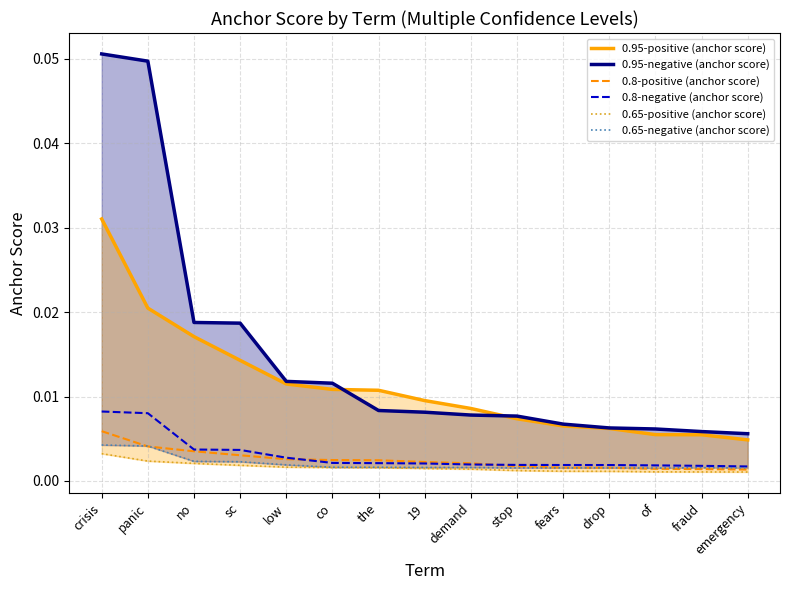

At which category is the sum across all series the highest?

crisis